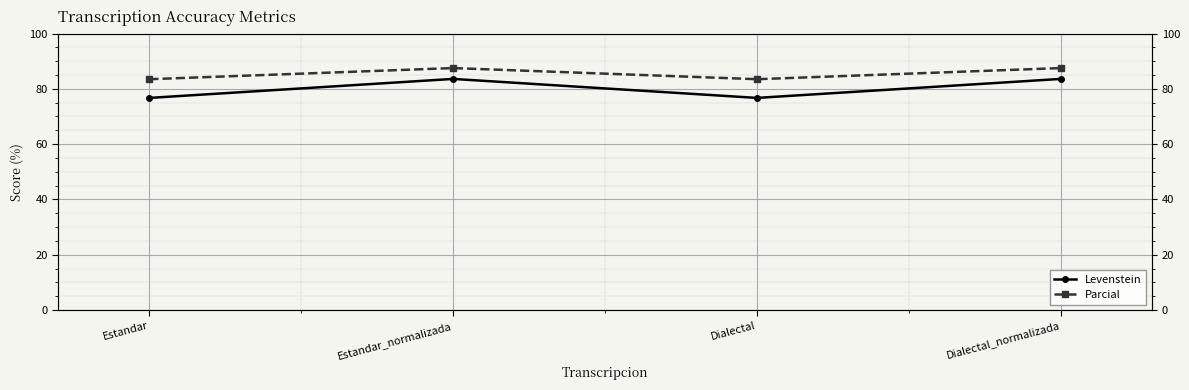

Which series changed the most between Estandar and Estandar_normalizada?

Levenstein